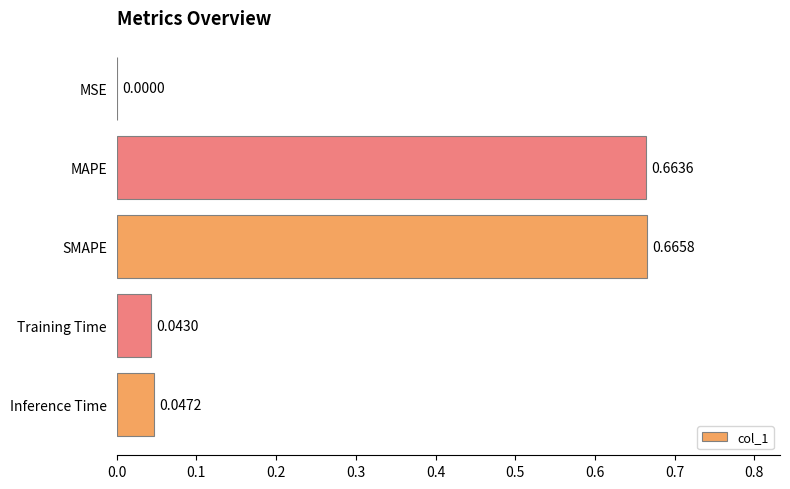

Which has a higher value, MAPE or Inference Time?

MAPE